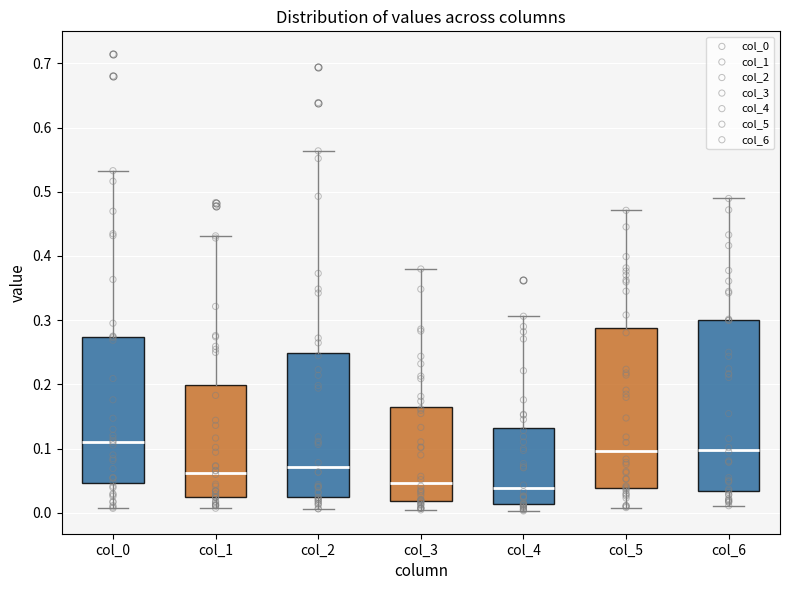

Reading left to right, read every box against the y-axis: the position of its median line, the range the box covers, and the ends of its whiskers. The values are not printed on the chart, so give them approximately, as read against the axis.

col_0: median 0.11, box 0.05 to 0.27, whiskers 0.01 to 0.53
col_1: median 0.06, box 0.02 to 0.20, whiskers 0.01 to 0.43
col_2: median 0.07, box 0.02 to 0.25, whiskers 0.01 to 0.56
col_3: median 0.05, box 0.02 to 0.16, whiskers 0.00 to 0.38
col_4: median 0.04, box 0.01 to 0.13, whiskers 0.00 to 0.31
col_5: median 0.10, box 0.04 to 0.29, whiskers 0.01 to 0.47
col_6: median 0.10, box 0.03 to 0.30, whiskers 0.01 to 0.49